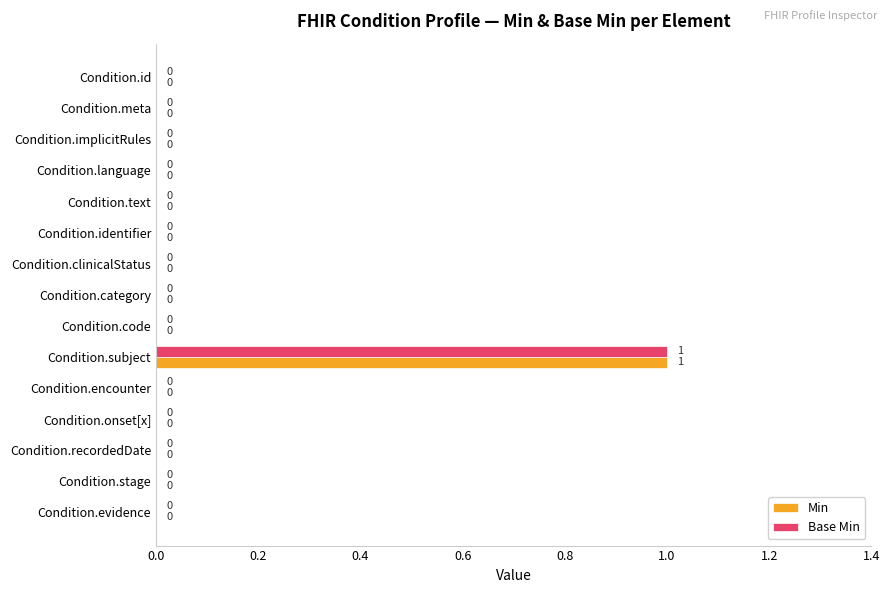

True or false: Base Min has a value of 0 at Condition.text.

True